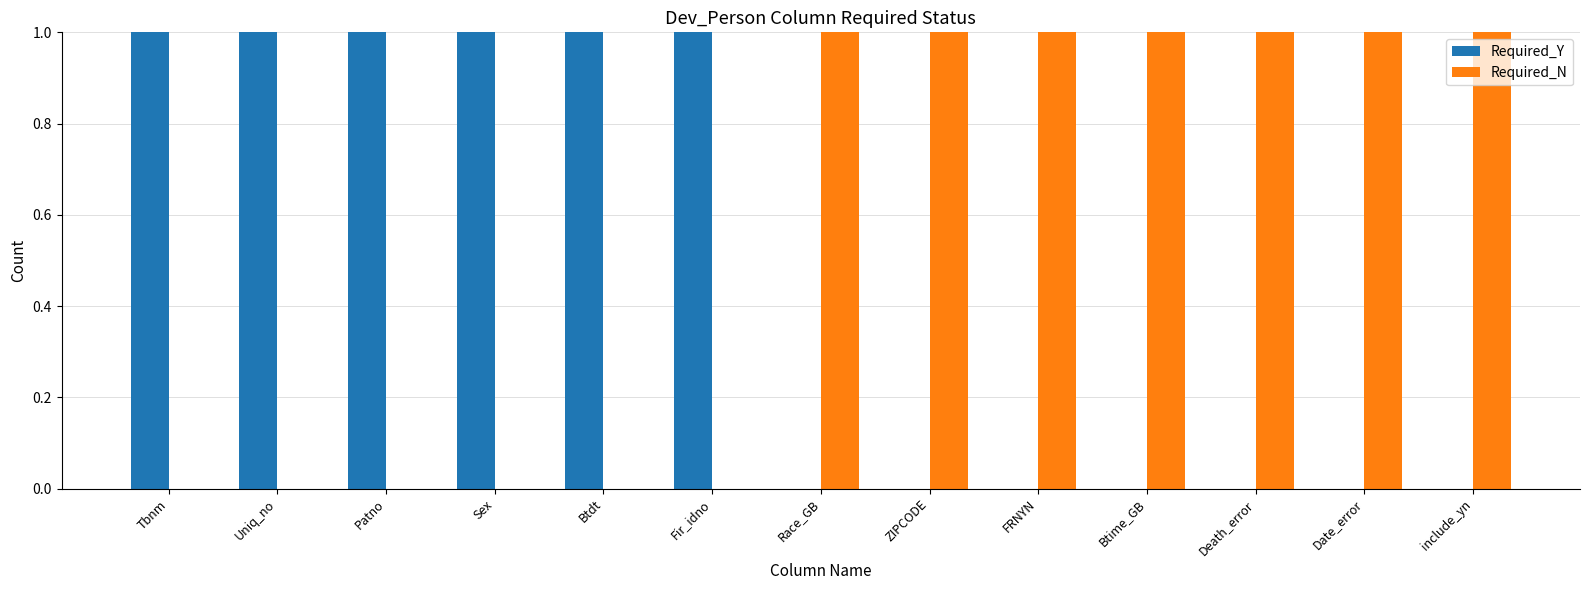

Does the chart contain stacked bars?

No